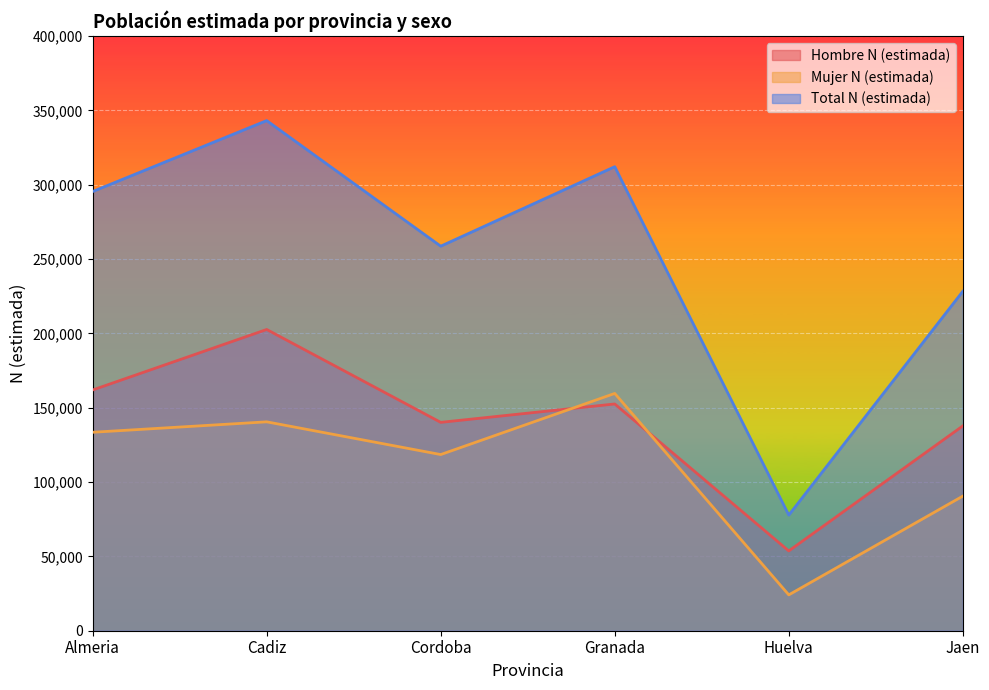

What is the minimum value shown in the chart?

24107